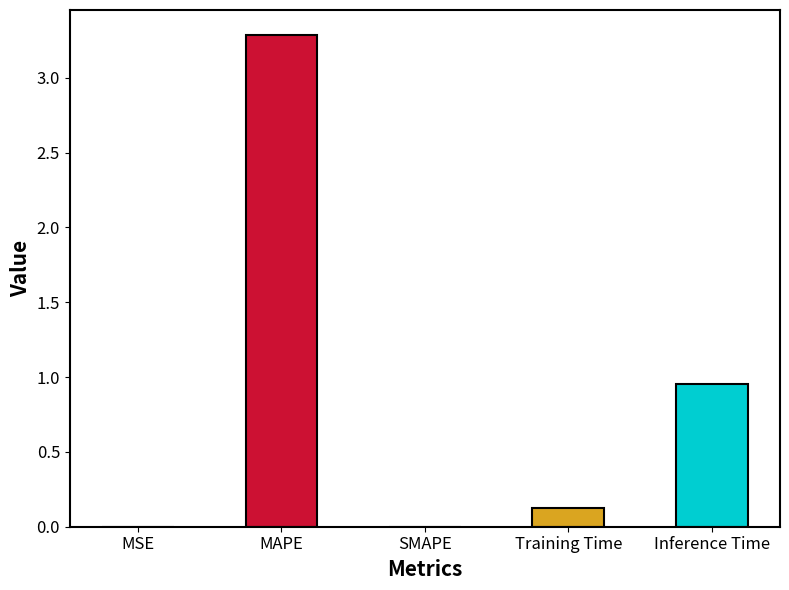

How many bars are there in total?

5